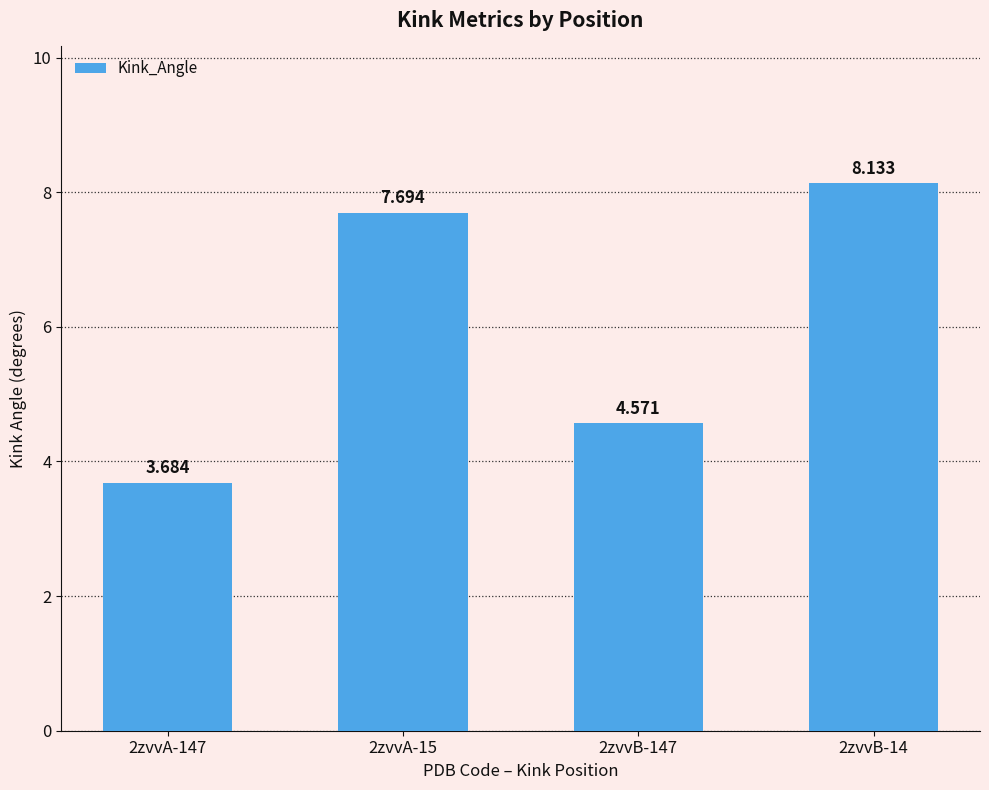

List the labels in order of value, smallest first.

2zvvA-147, 2zvvB-147, 2zvvA-15, 2zvvB-14